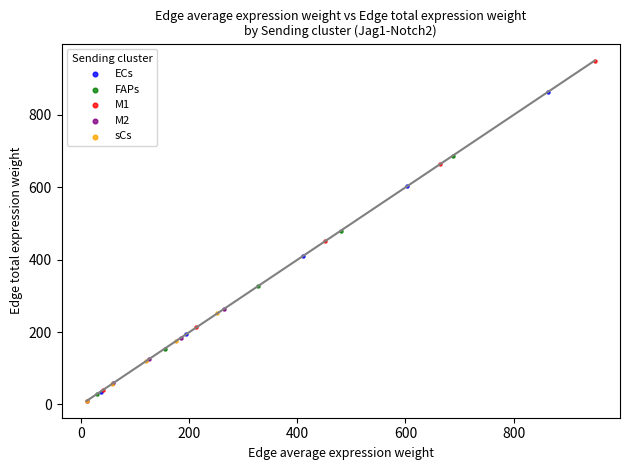

Which series has the largest Y range (max minus min)?

M1